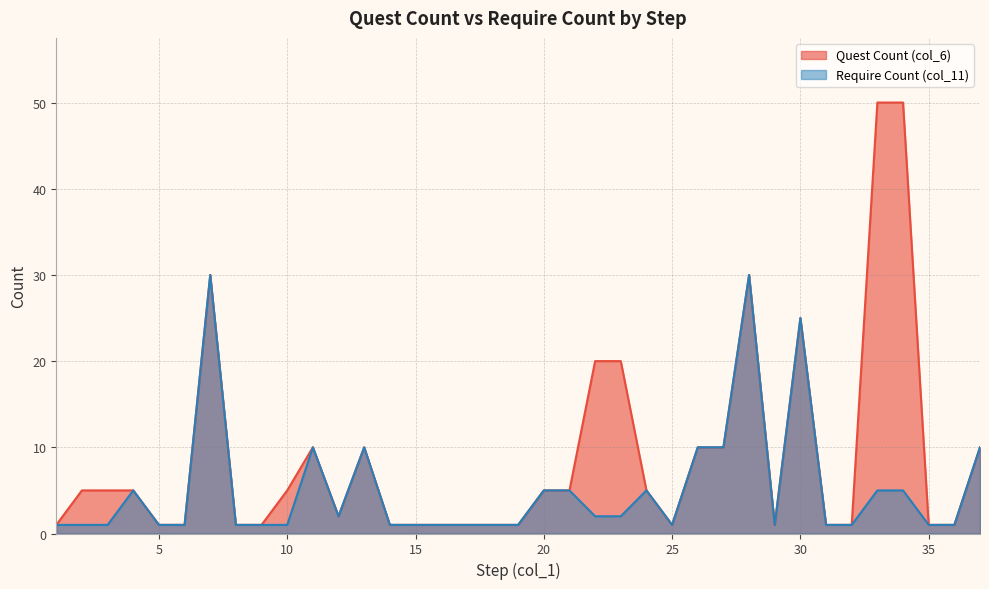

Which series has the widest spread of values?

Quest Count (col_6)